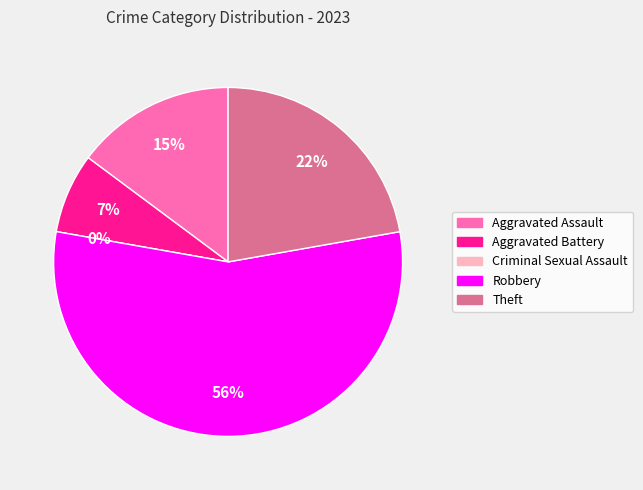

What is the total percentage of Robbery and Theft?

77.8%